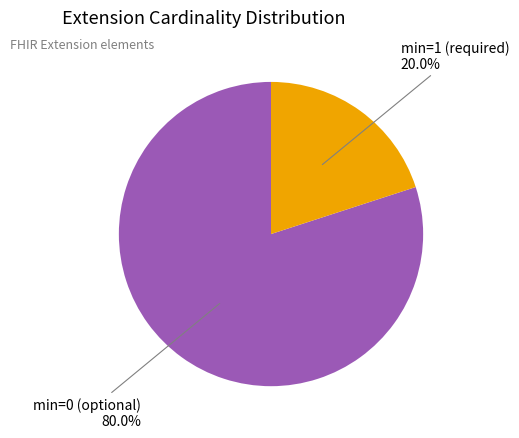

How many slices are in this pie chart?

2